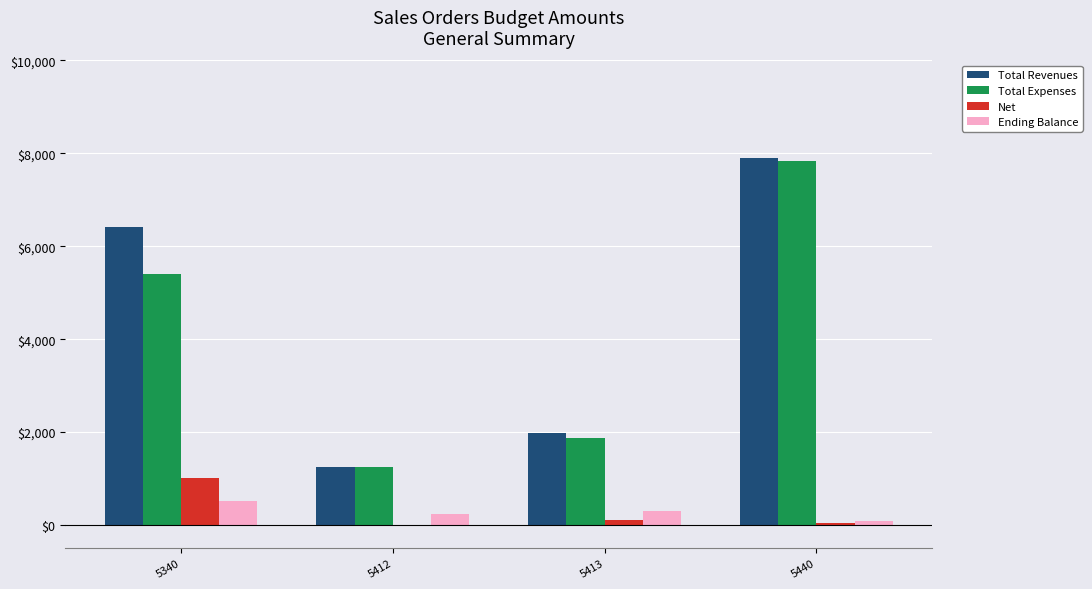

What is the sum of all Total Revenues values?

17536.1